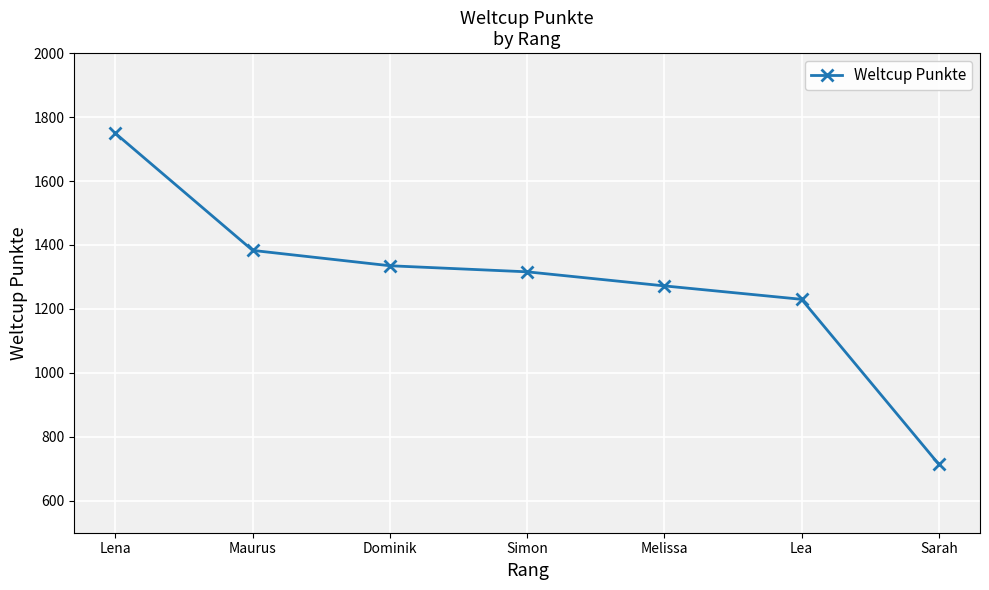

What is the change in value from Lena to Dominik?

-414